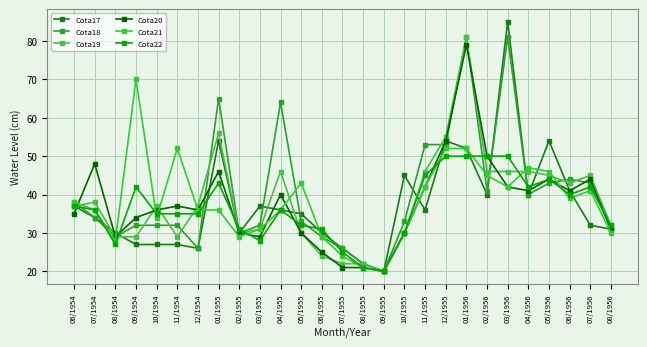

Does the chart display data point markers on the line(s)?

Yes